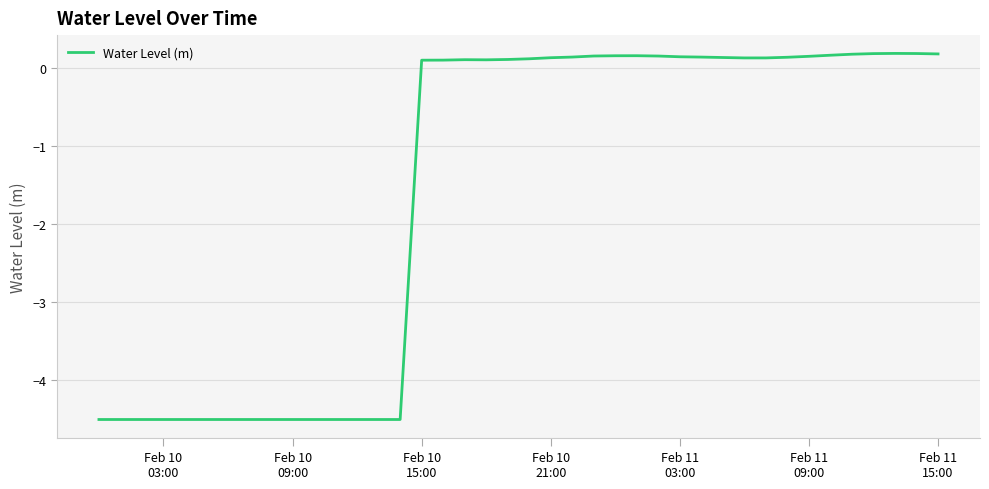

What is the difference between the maximum and minimum values?

4.7